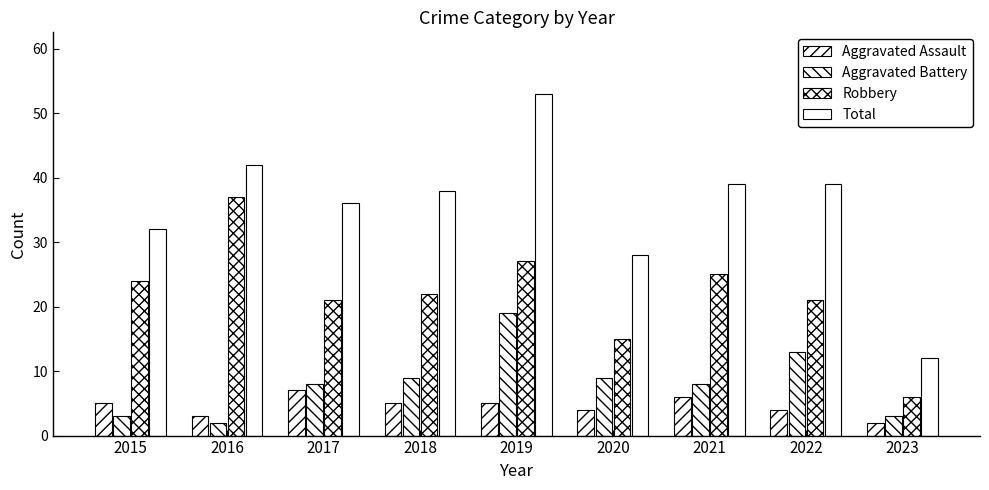

How many series are shown in this chart?

4